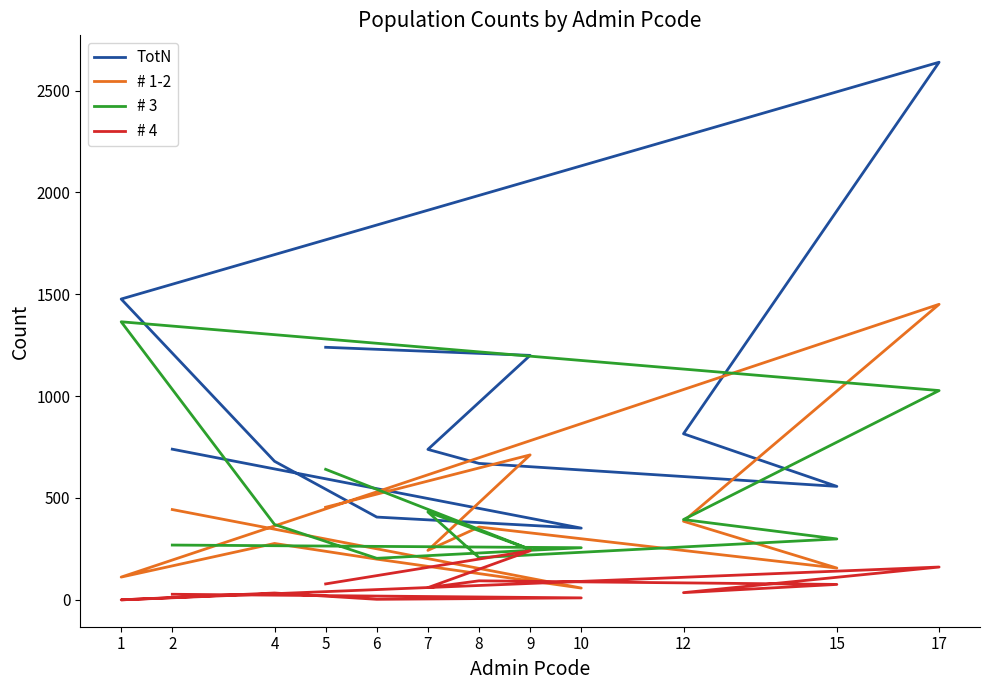

Which label corresponds to the smallest value in the chart?

1